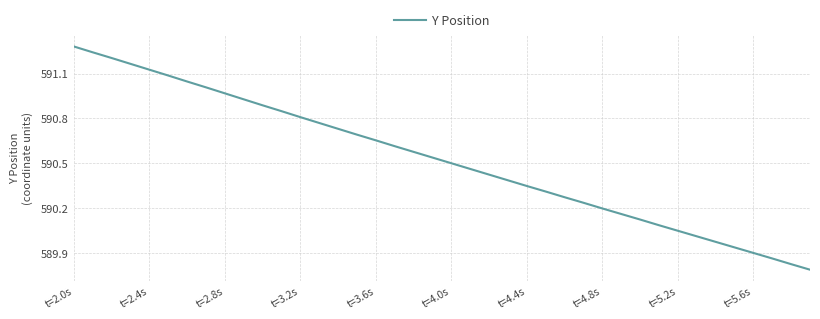

What is the difference between the maximum and minimum values?

1.5